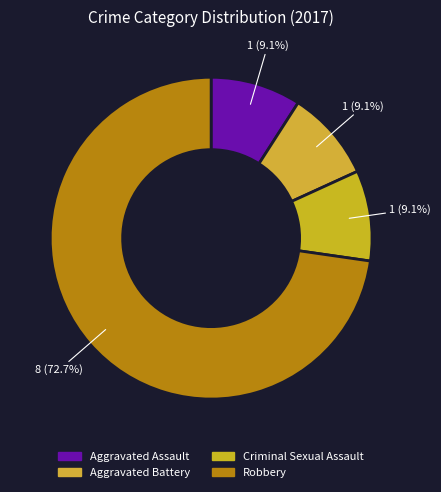

To the nearest percent, what is the average slice percentage?

25%